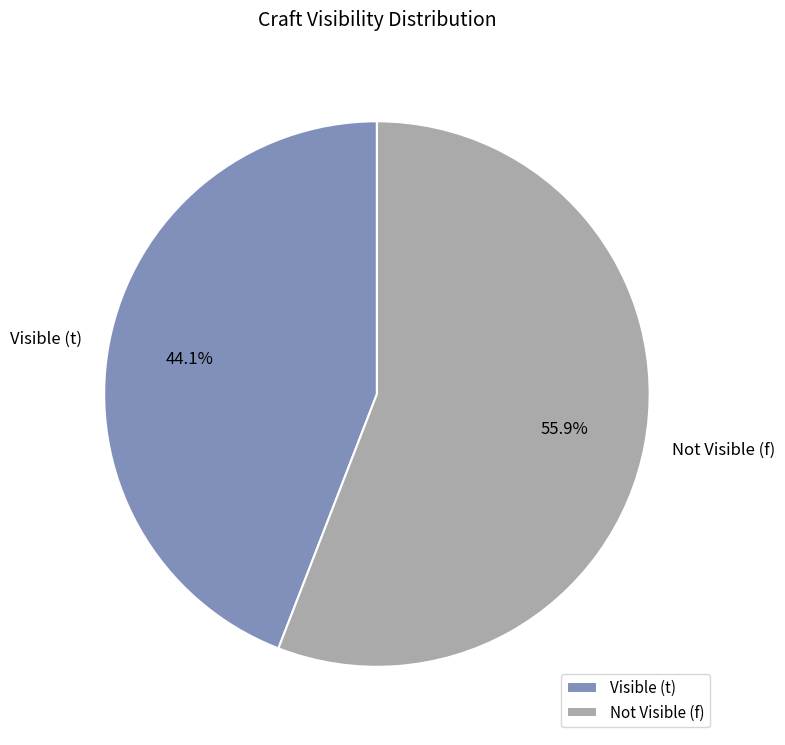

Rank the categories by value from highest to lowest.

Not Visible (f), Visible (t)